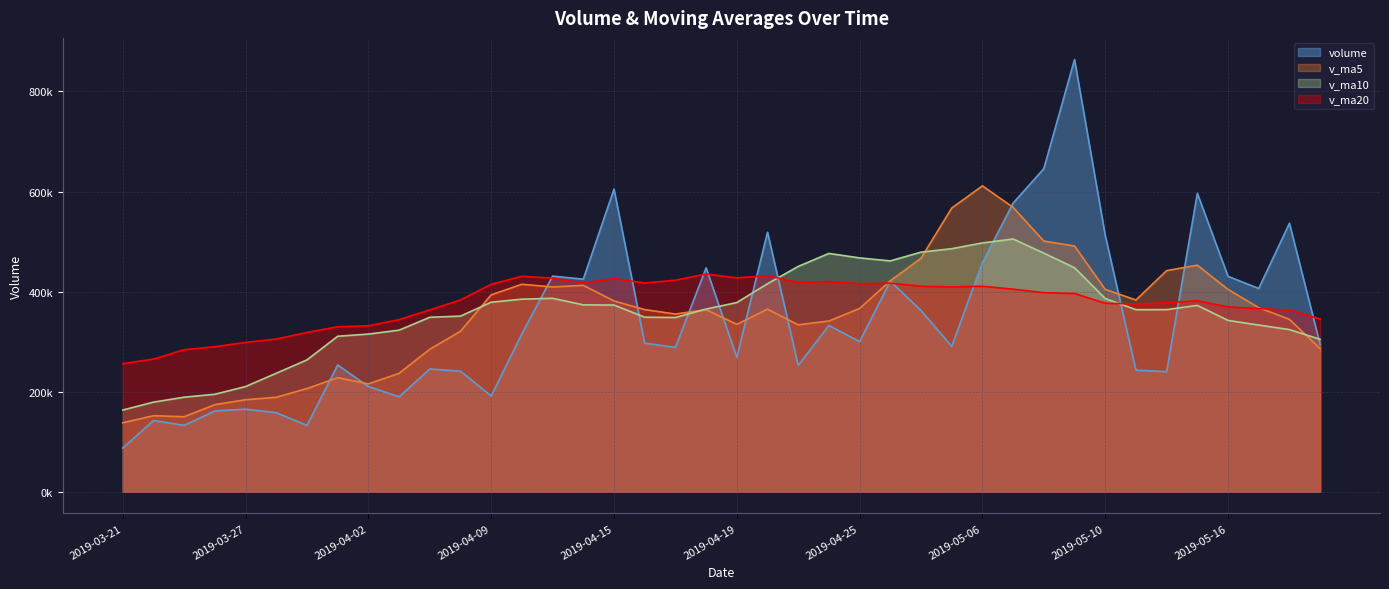

The value of v_ma10 at 2019-03-26 is 194963.5. True or false?

True